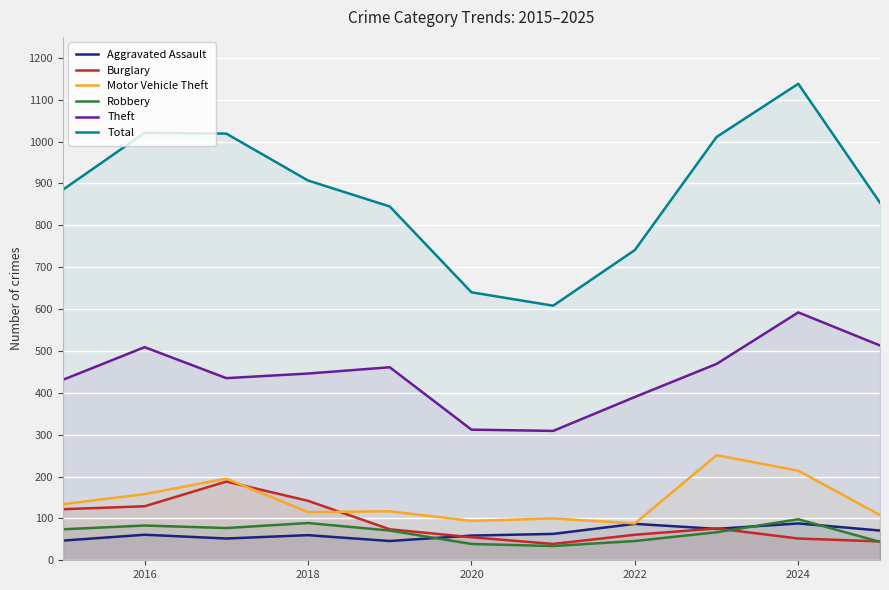

What is the lowest value of the Burglary series?

39